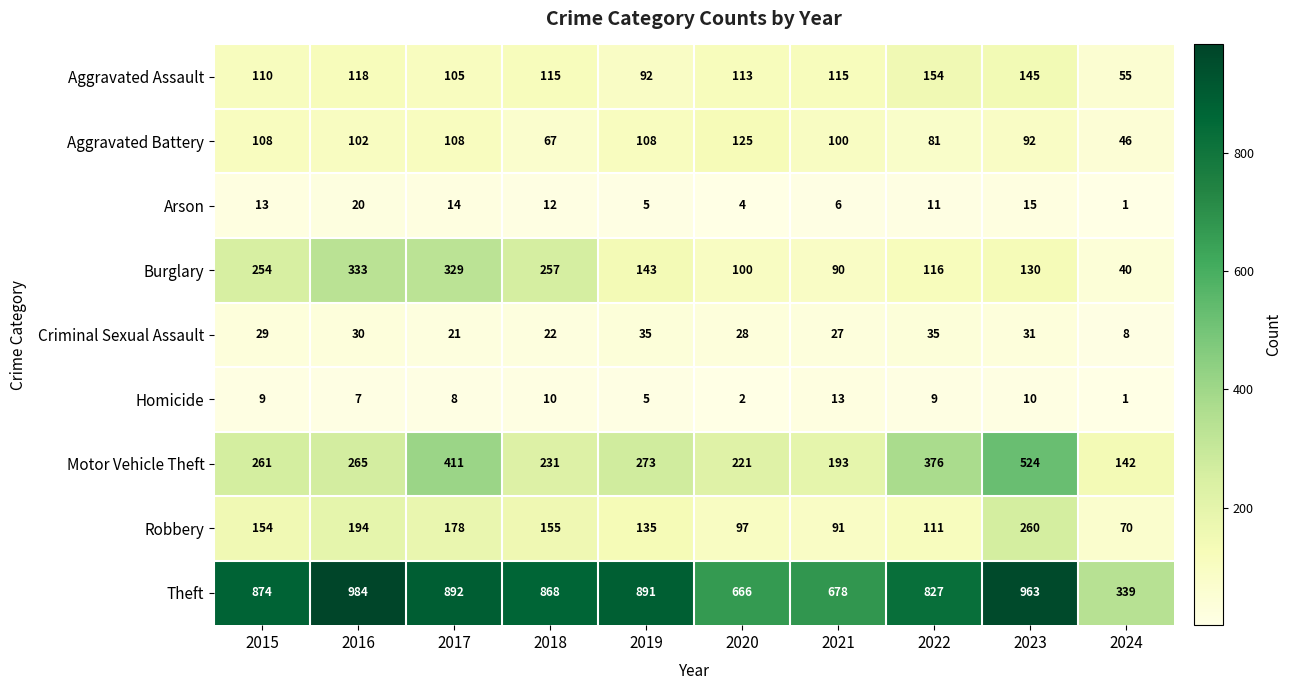

Which category has the lowest value across all series?

2024